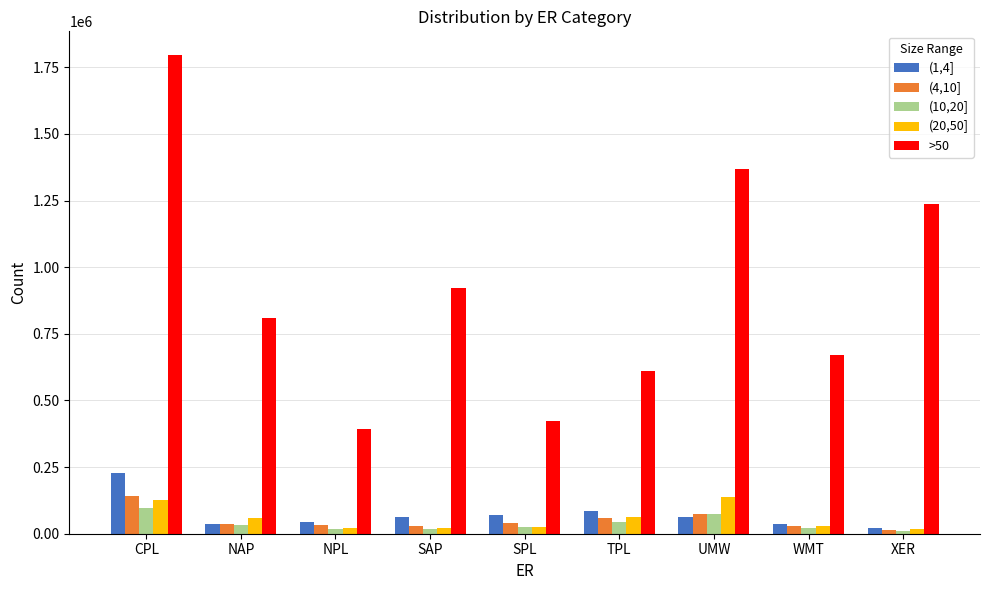

At how many categories does at least one series exceed 542268?

7